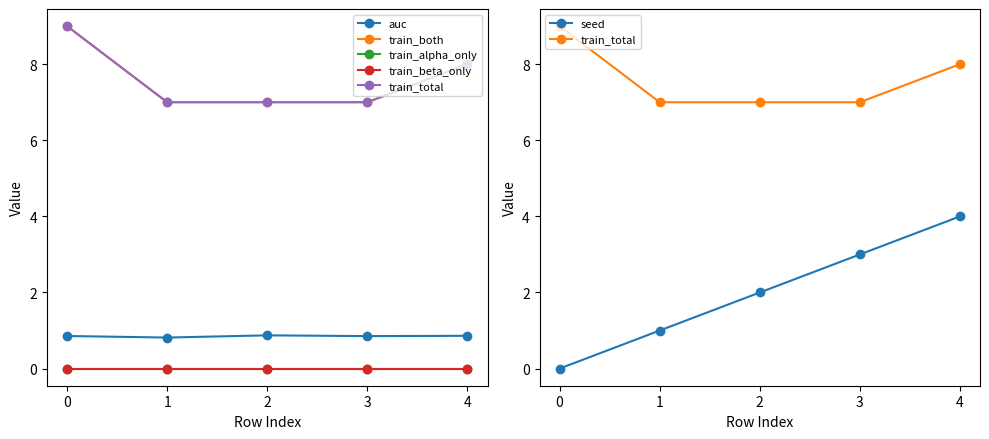

True or false: train_total has a value of 7.0 at 2.

True